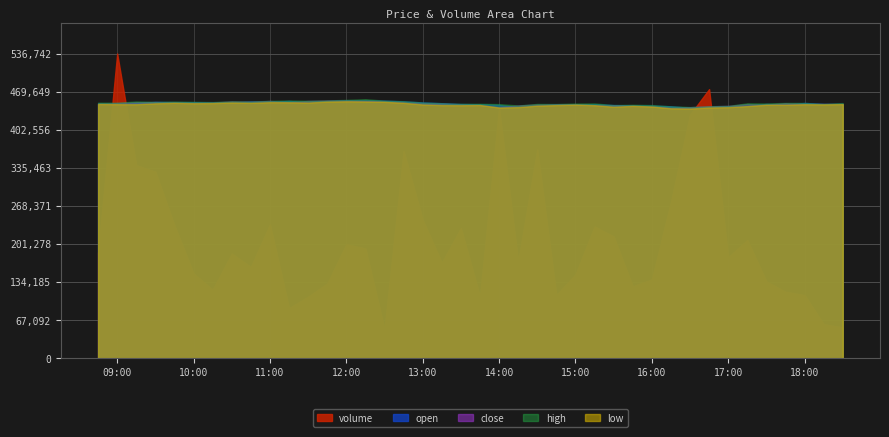

Which has a higher value, 2025-10-18 15:30:00 or 2025-10-18 09:30:00?

2025-10-18 09:30:00